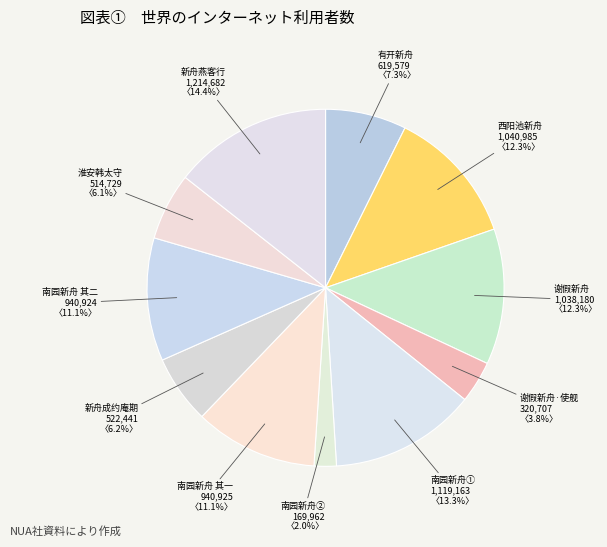

How many slices are in this pie chart?

11